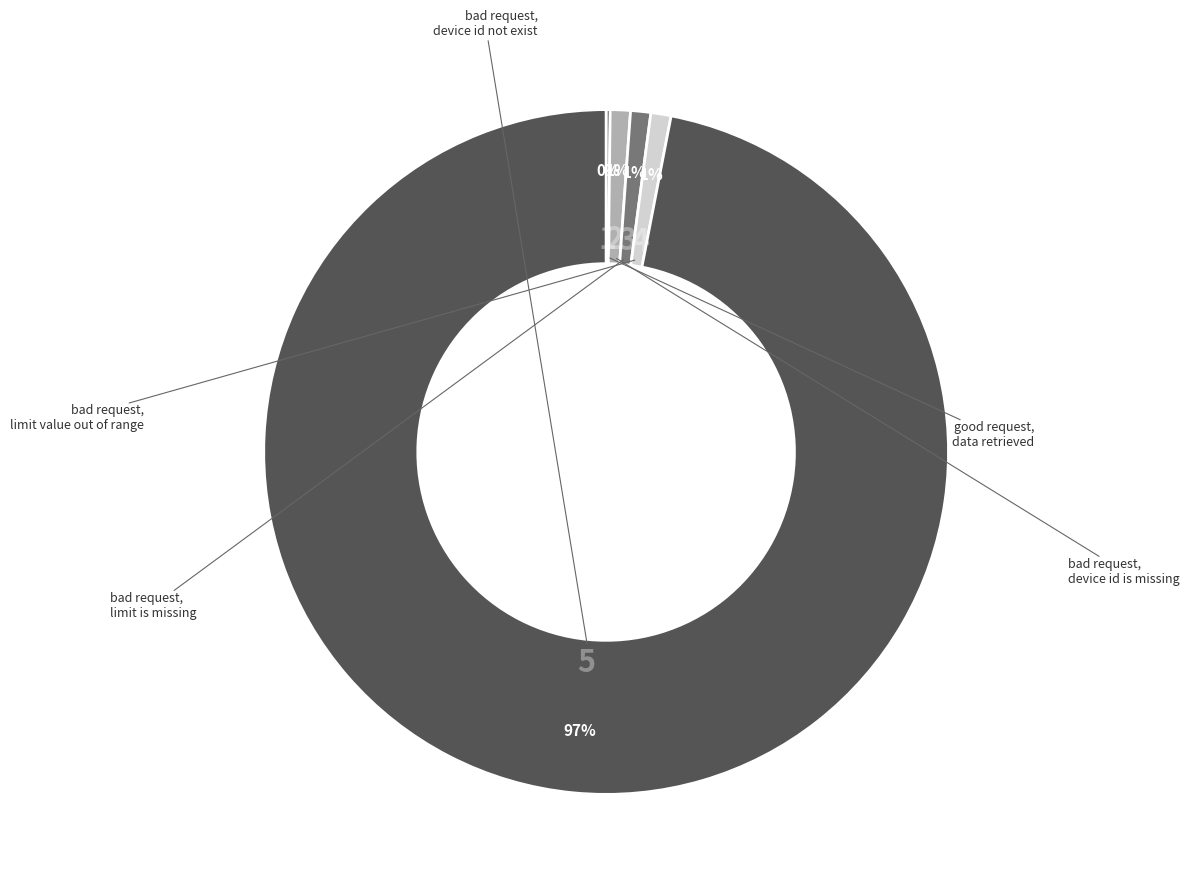

To the nearest percent, what is the average slice percentage?

20%